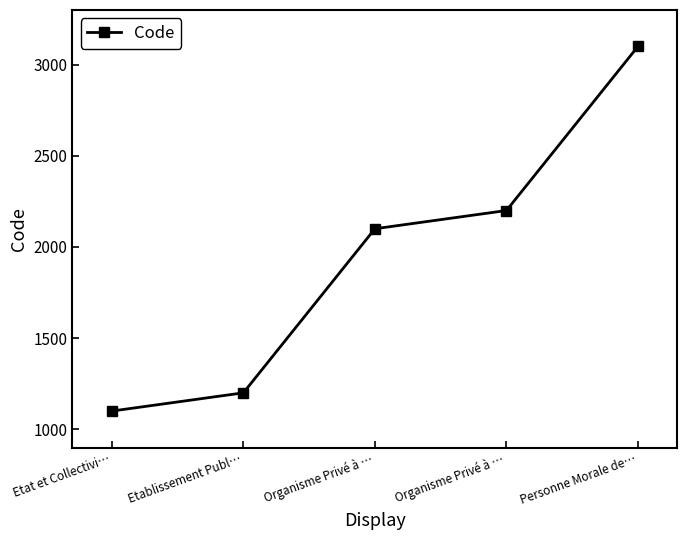

The chart shows a value of 3609 at Organisme Privé à …. True or false?

False